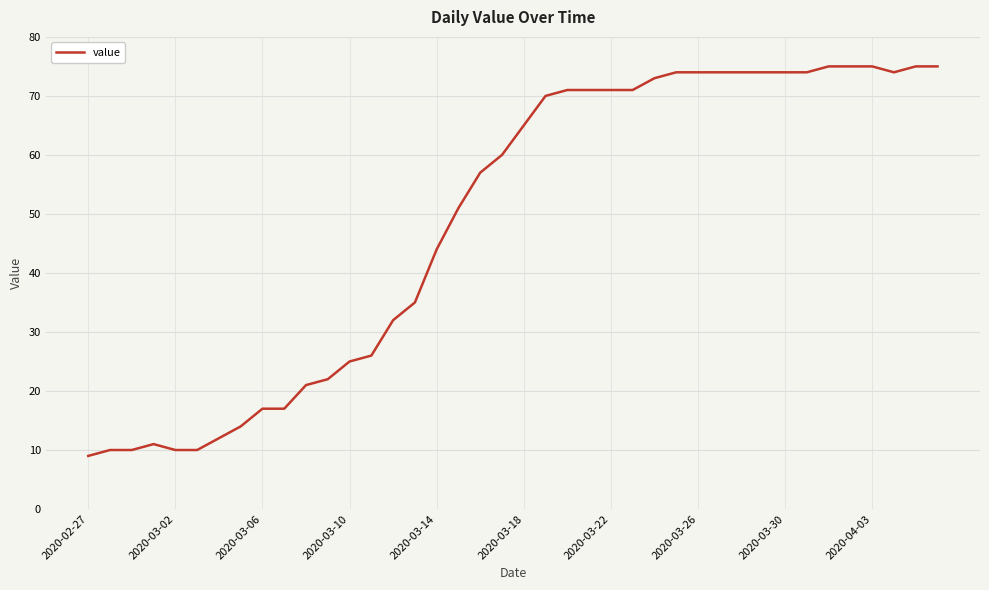

What is the minimum value shown in the chart?

9